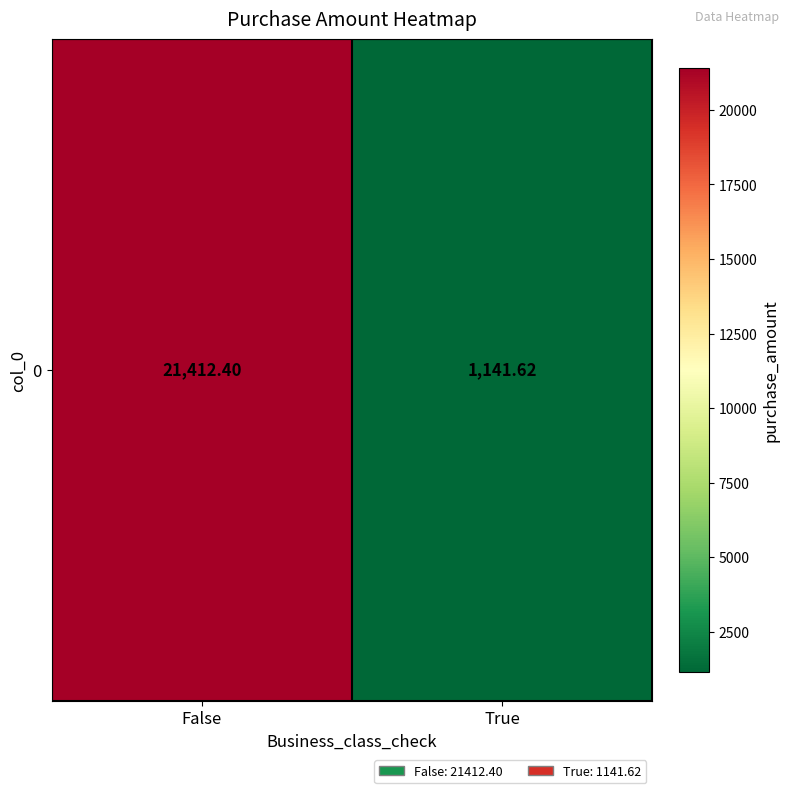

What is the sum of all values?

22554.0